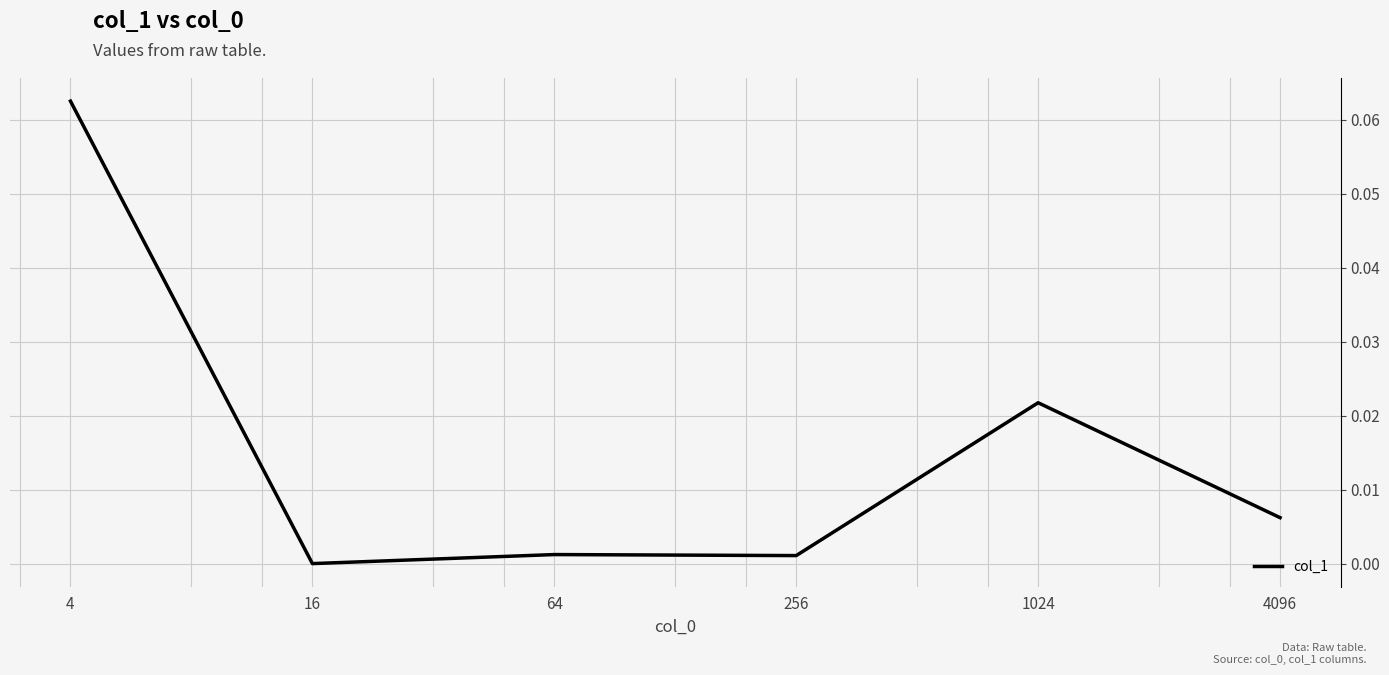

Is this an area chart (filled region under the line)?

No